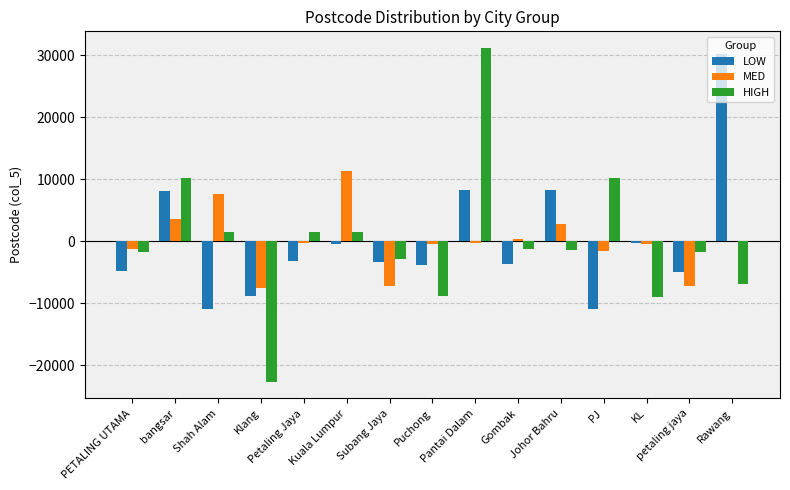

What is the highest value of the MED series?

11420.0